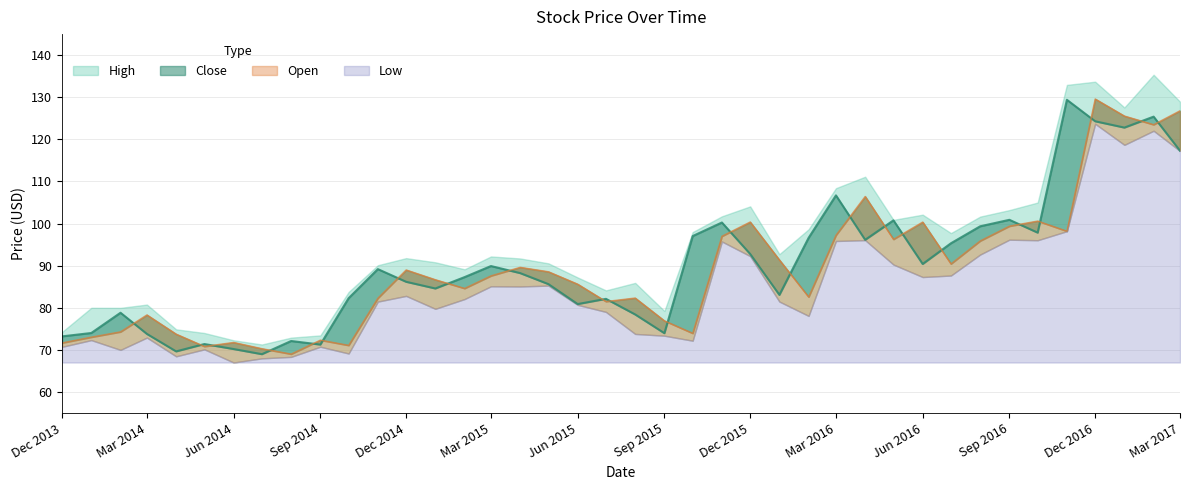

What is the difference between the maximum and minimum values in the Open series?

60.6